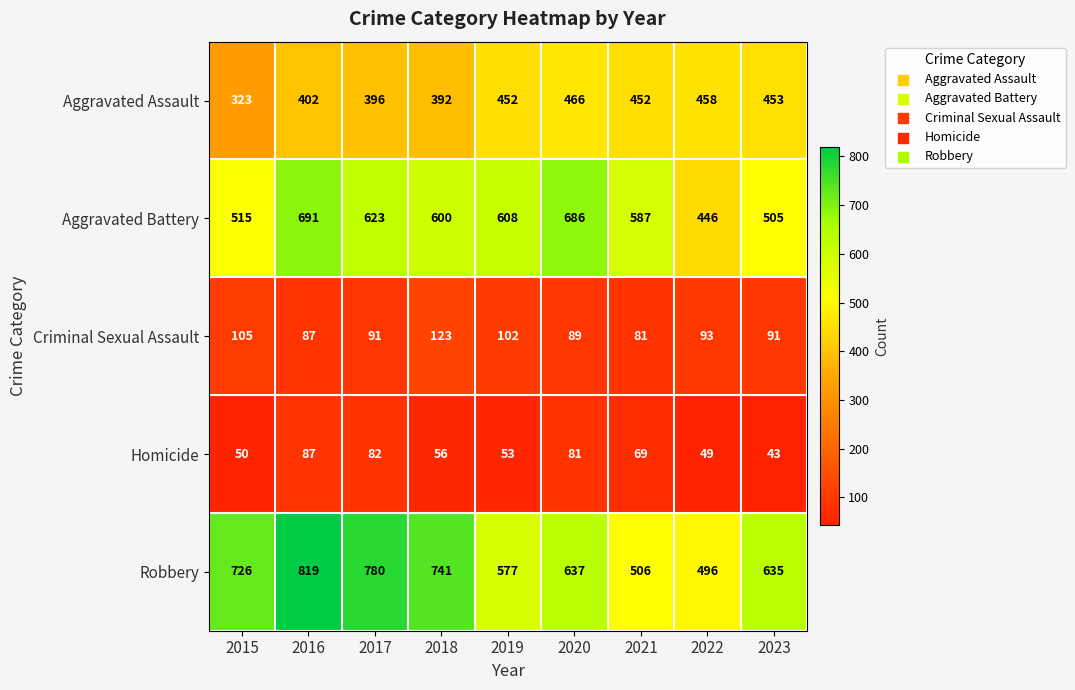

Where is Aggravated Battery nearest to the value 568?

2021